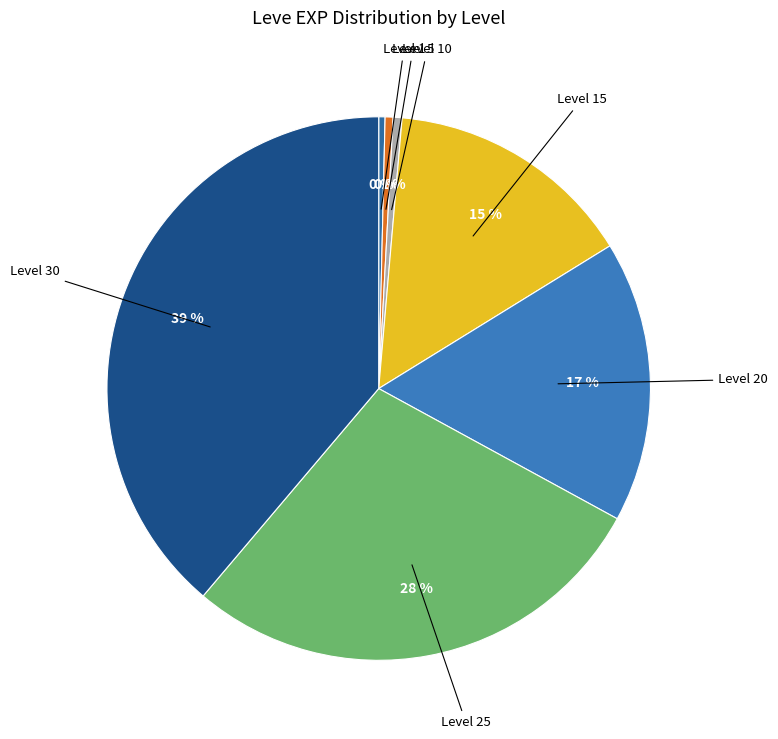

How many slices are in this pie chart?

7